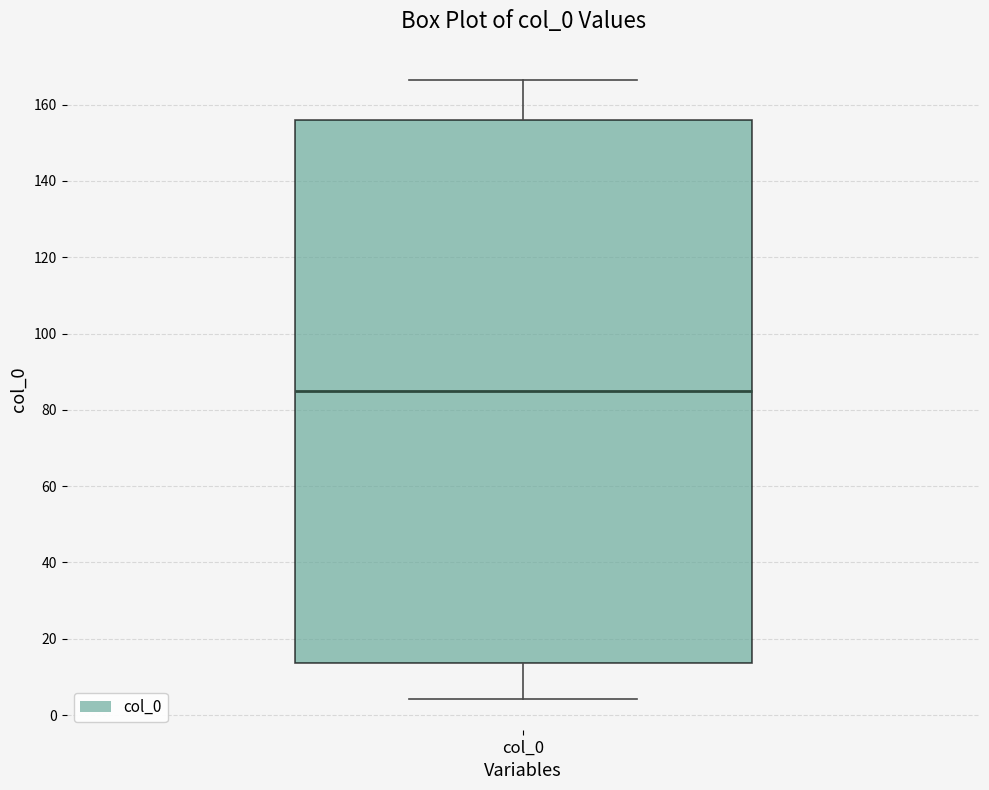

Transcribe this box plot: give where the median line is, the range the box spans, and where the two whiskers end, as read against the y-axis. The values are not printed on the chart, so give them approximately, as read against the axis.

median 86, box 14 to 156, whiskers 4 to 166